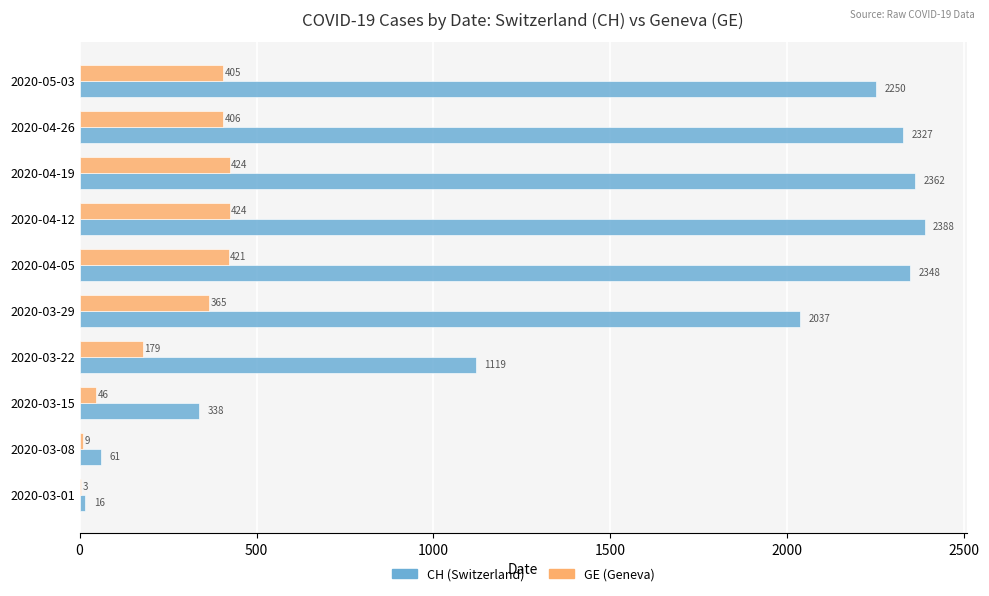

At which category does the chart reach its peak across all series?

2020-04-12